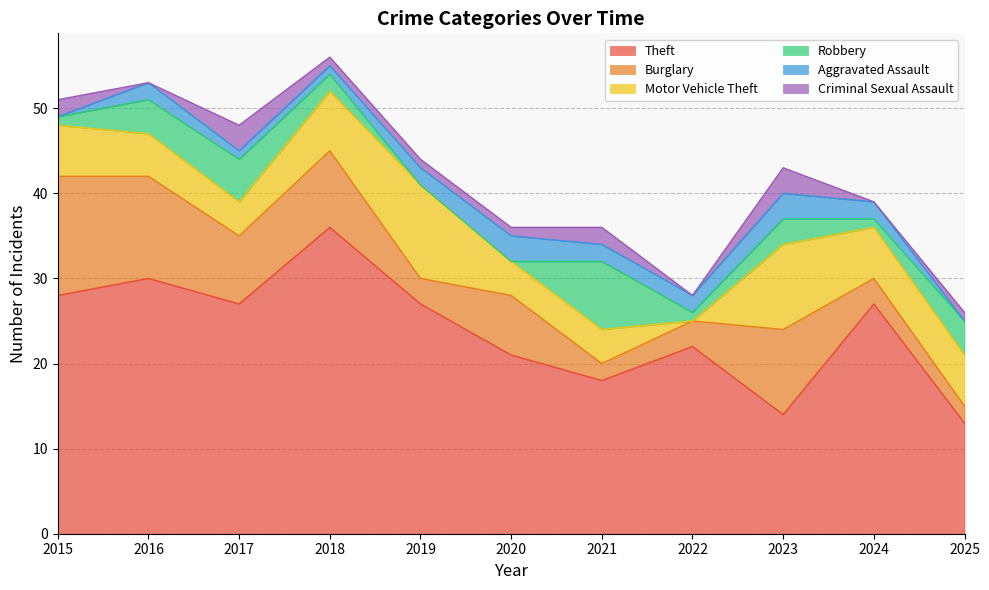

What is the difference between the maximum and minimum values in the Motor Vehicle Theft series?

11